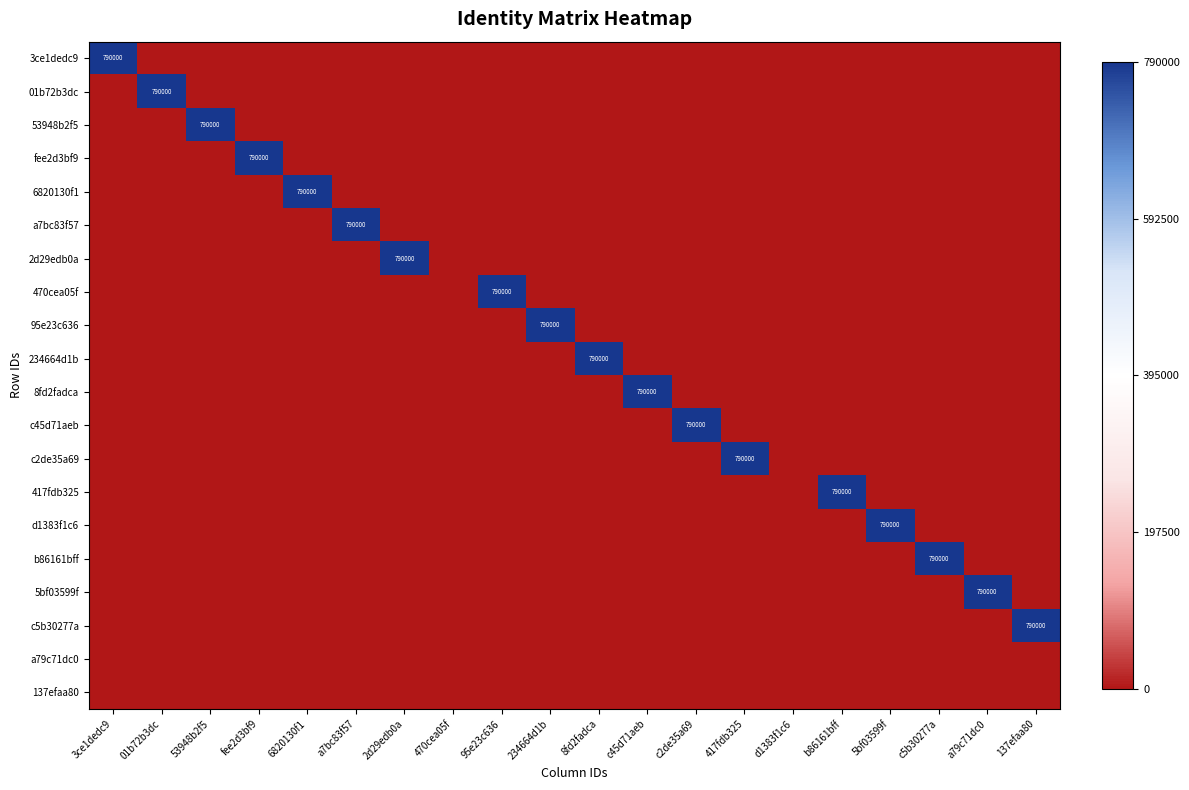

What is the highest value of the 470cea05f series?

790000